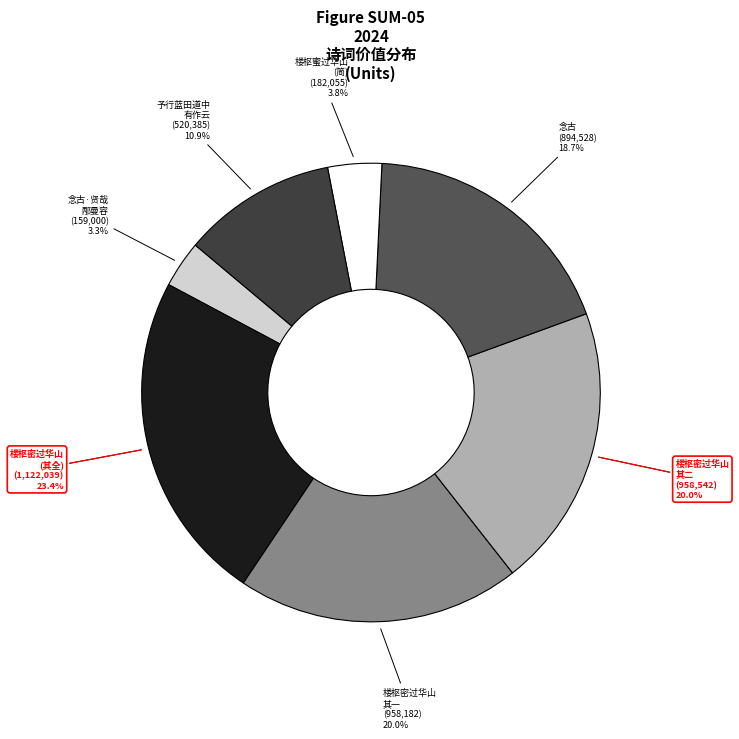

Which slice is the smallest?

念古·贤哉邴曼容